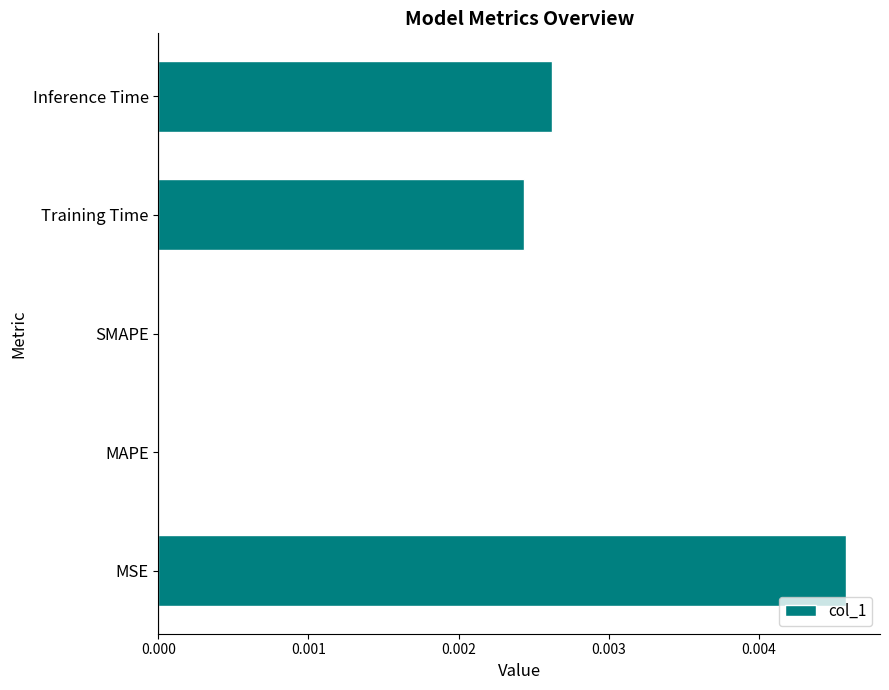

The chart shows a value of 0.0 at Inference Time. True or false?

True